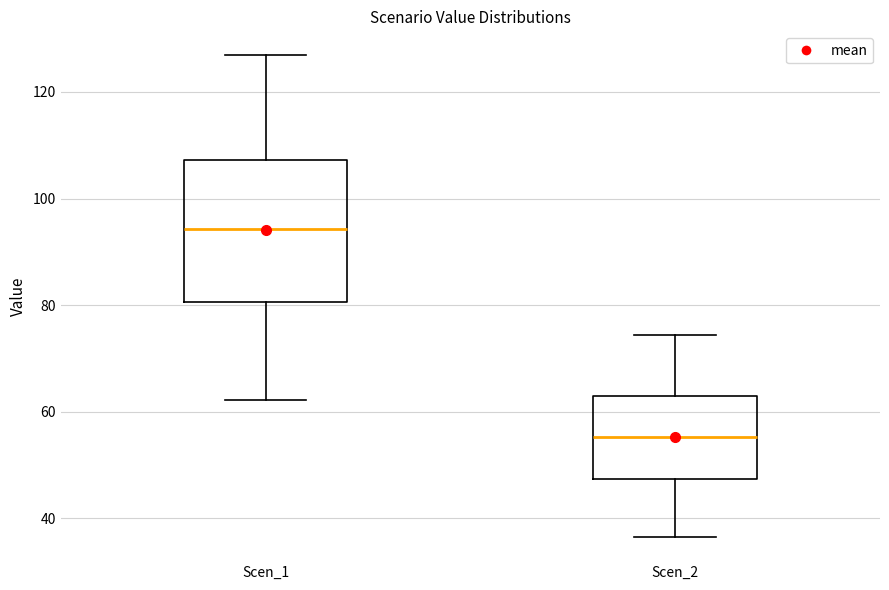

Which box has the lowest median line?

Scen_2